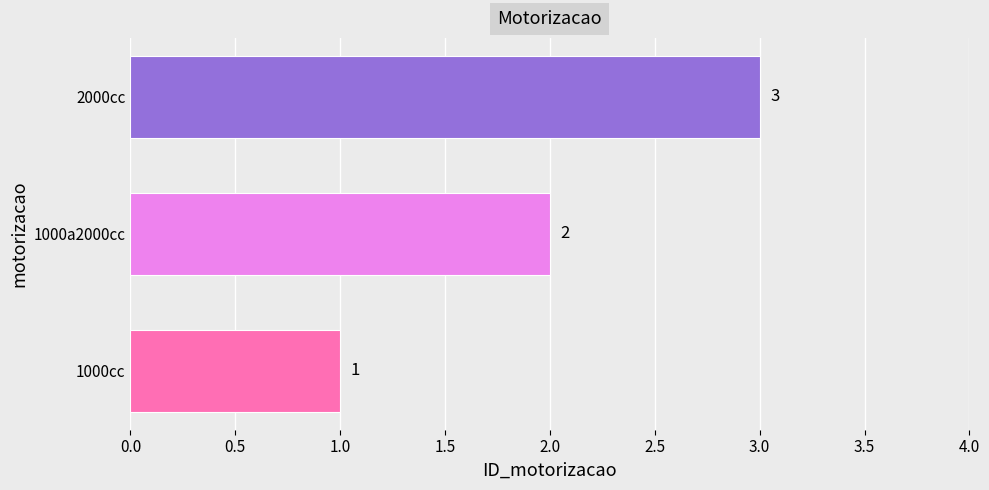

The value at 1000cc is 1. True or false?

True